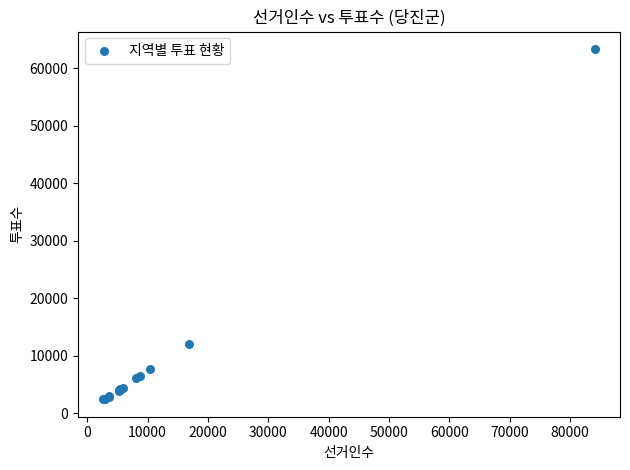

What Y value in the scatter plot is closest to 32887?

12061